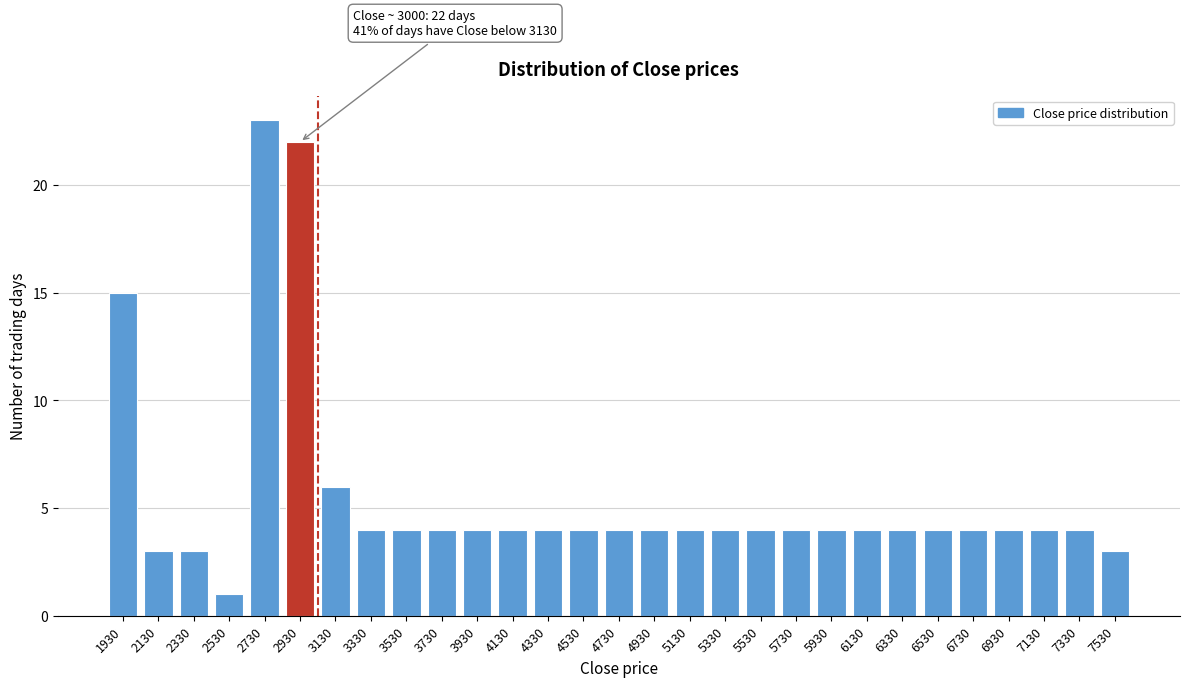

Reading left to right, list all the values displayed in this chart.

15	3	3	1	23	22	6	4	4	4	4	4	4	4	4	4	4	4	4	4	4	4	4	4	4	4	4	4	3